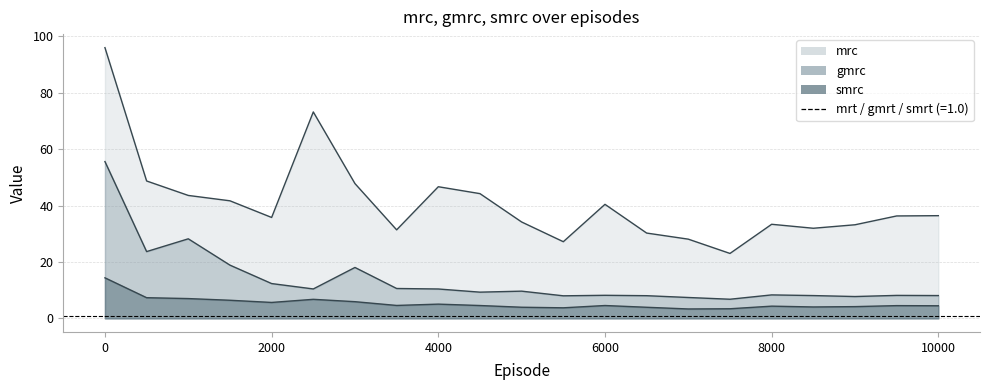

Which series changed the most between 2500 and 8500?

mrc